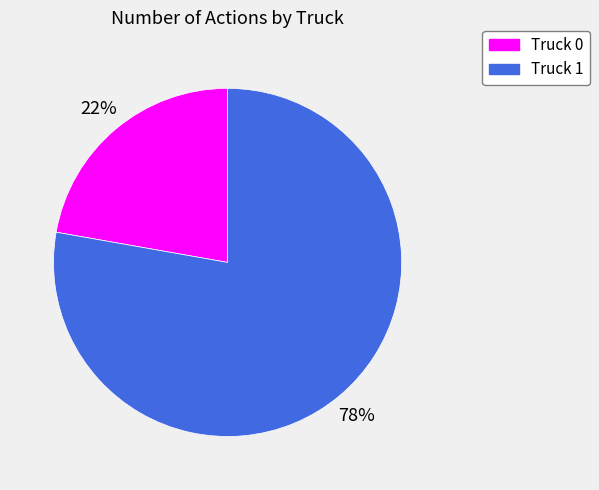

Is it true that Truck 1 is 78% of the pie?

True